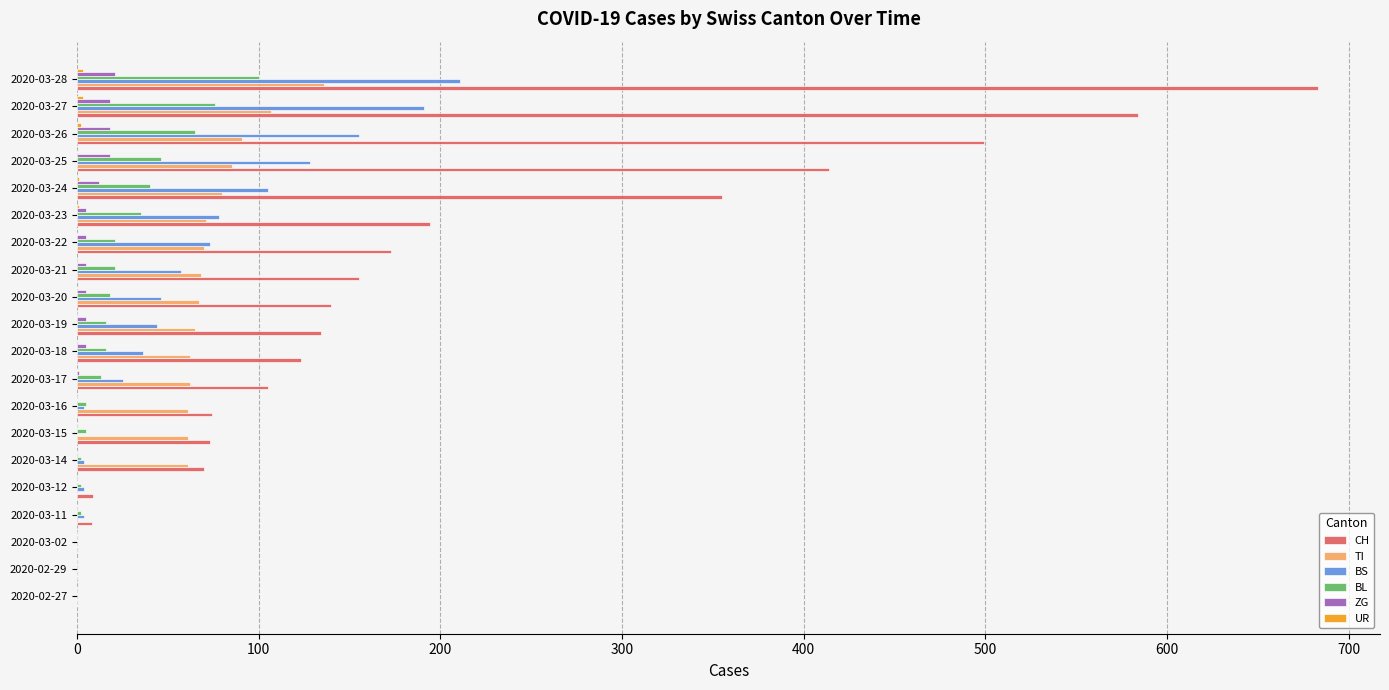

Which series has the largest total across all categories?

CH